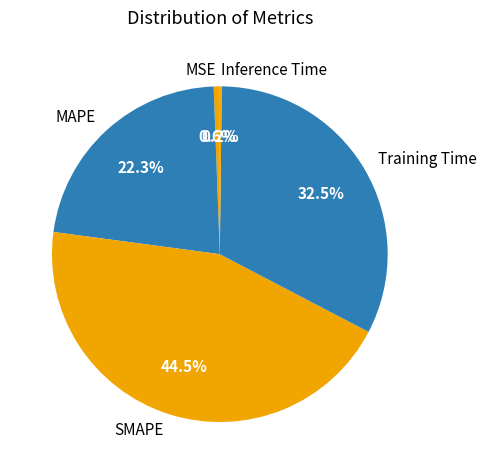

What is the largest slice in the pie chart?

SMAPE